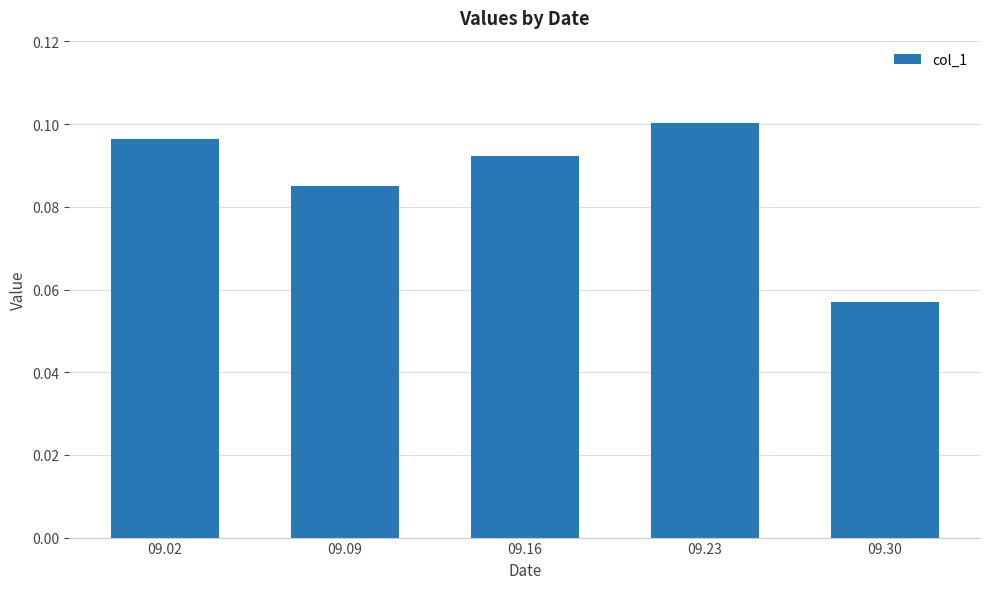

Count the values in the range 0 to 1.

5